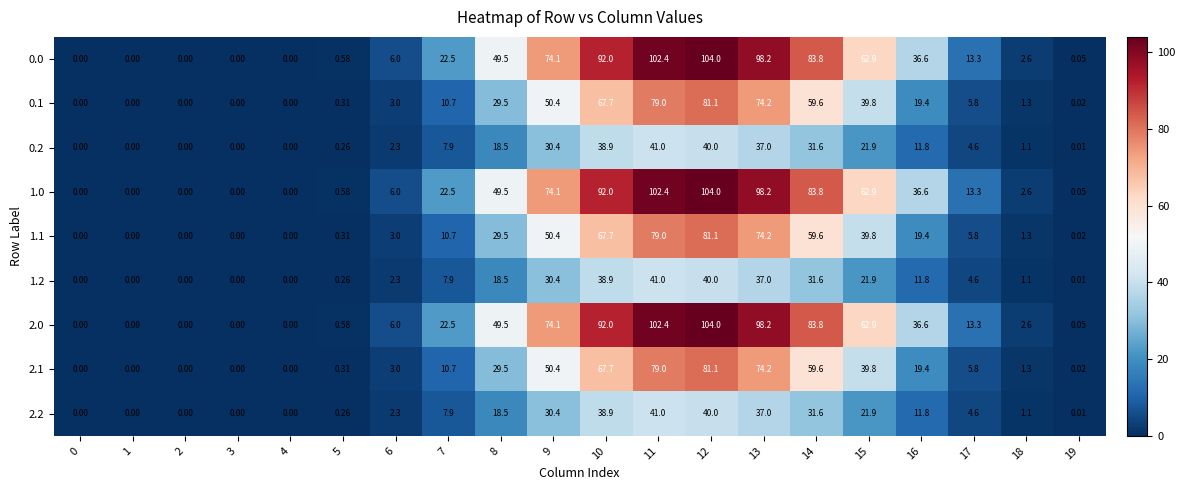

Is the value of 1.0 at 12 greater than the value of 0.2 at 8?

Yes